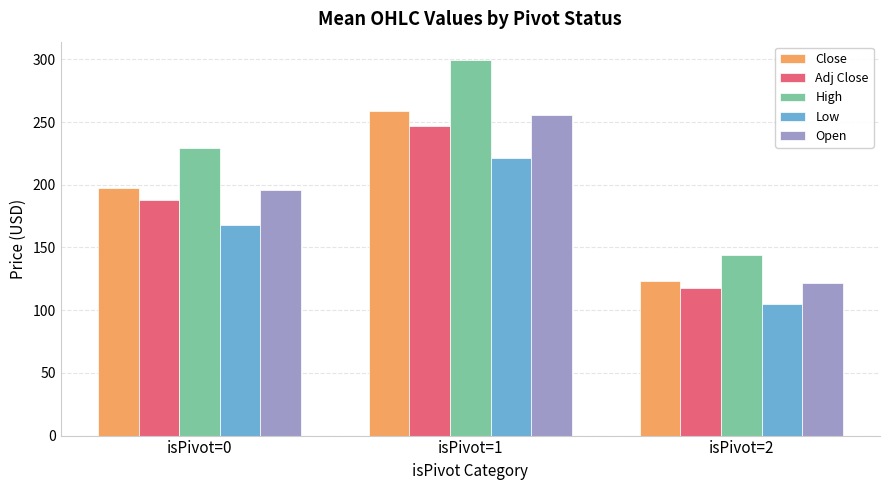

Reading left to right, what are all the values shown in this chart?

Close: 197.3	258.7	123.2
Adj Close: 188.1	246.5	117.5
High: 229.4	299.1	143.6
Low: 168.2	221.3	104.8
Open: 195.6	255.3	121.9